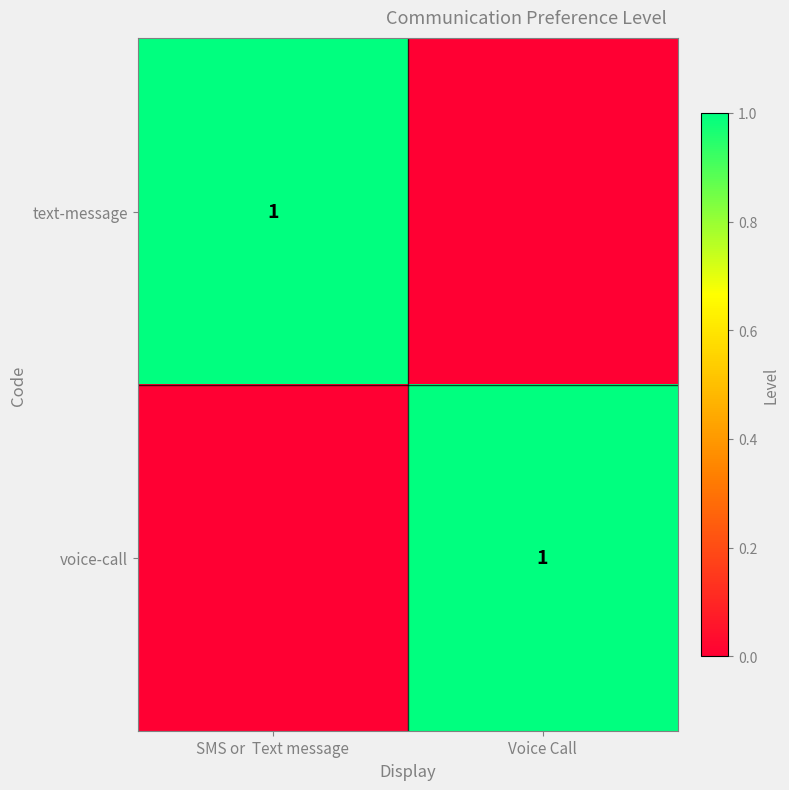

The text-message series shows 1 at SMS or  Text message. True or false?

True